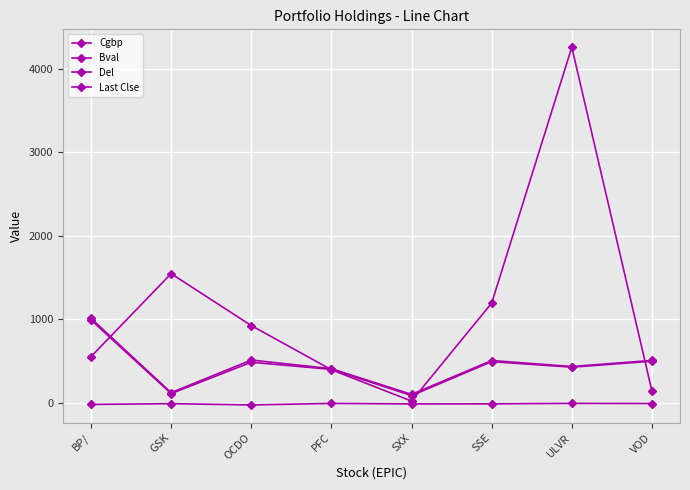

Count the number of categories in the chart.

8